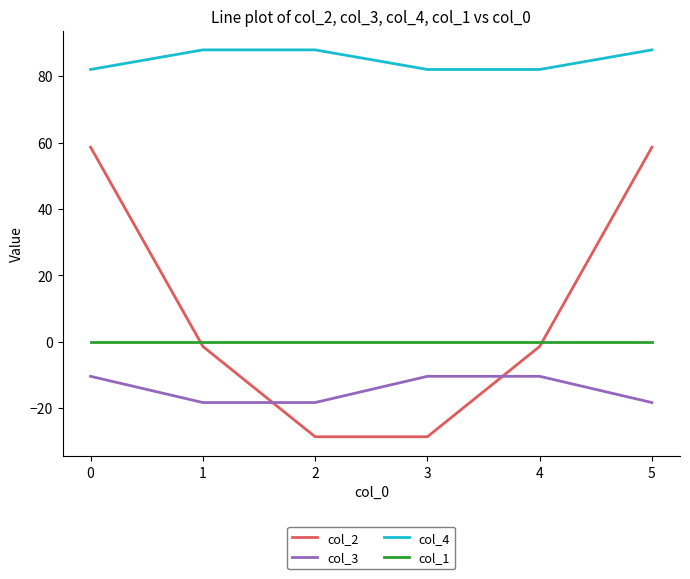

True or false: col_2 and col_4 intersect in this chart.

False